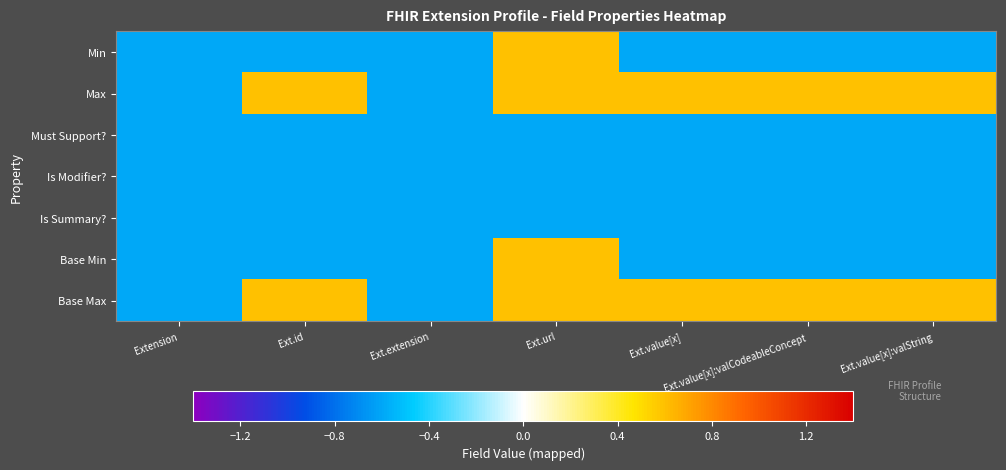

Reading left to right, list all the values displayed in this chart.

Min: Extension=-0.6	Ext.id=-0.6	Ext.extension=-0.6	Ext.url=0.6	Ext.value[x]=-0.6	Ext.value[x]:valCodeableConcept=-0.6	Ext.value[x]:valString=-0.6
Max: Extension=-0.6	Ext.id=0.6	Ext.extension=-0.6	Ext.url=0.6	Ext.value[x]=0.6	Ext.value[x]:valCodeableConcept=0.6	Ext.value[x]:valString=0.6
Must Support?: Extension=-0.6	Ext.id=-0.6	Ext.extension=-0.6	Ext.url=-0.6	Ext.value[x]=-0.6	Ext.value[x]:valCodeableConcept=-0.6	Ext.value[x]:valString=-0.6
Is Modifier?: Extension=-0.6	Ext.id=-0.6	Ext.extension=-0.6	Ext.url=-0.6	Ext.value[x]=-0.6	Ext.value[x]:valCodeableConcept=-0.6	Ext.value[x]:valString=-0.6
Is Summary?: Extension=-0.6	Ext.id=-0.6	Ext.extension=-0.6	Ext.url=-0.6	Ext.value[x]=-0.6	Ext.value[x]:valCodeableConcept=-0.6	Ext.value[x]:valString=-0.6
Base Min: Extension=-0.6	Ext.id=-0.6	Ext.extension=-0.6	Ext.url=0.6	Ext.value[x]=-0.6	Ext.value[x]:valCodeableConcept=-0.6	Ext.value[x]:valString=-0.6
Base Max: Extension=-0.6	Ext.id=0.6	Ext.extension=-0.6	Ext.url=0.6	Ext.value[x]=0.6	Ext.value[x]:valCodeableConcept=0.6	Ext.value[x]:valString=0.6